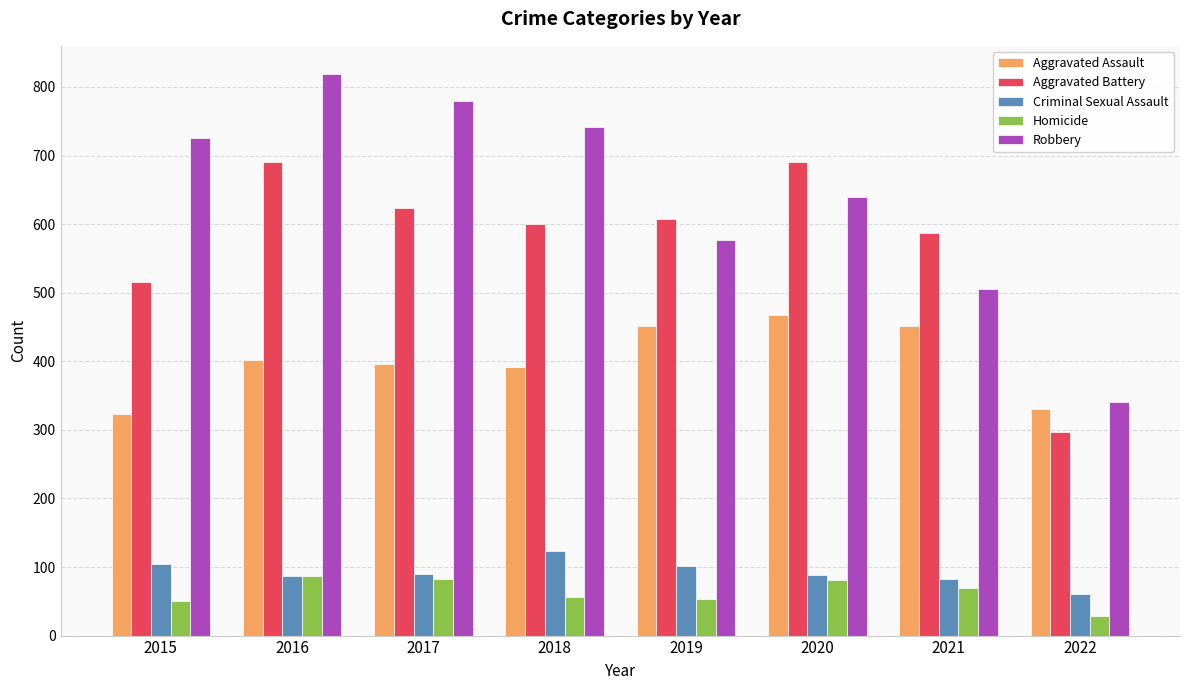

Which series has the largest total across all categories?

Robbery